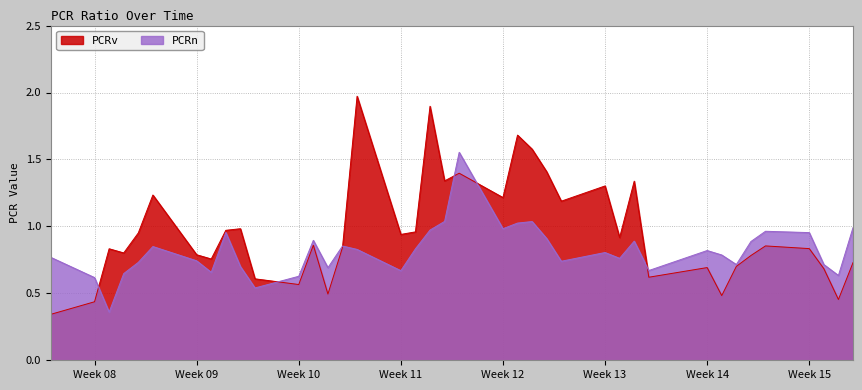

What is the difference between the PCRv values at 2024-02-23 and 2024-02-27?

0.5